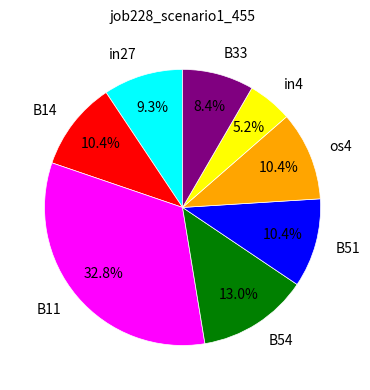

Which category has the biggest portion of the pie?

B11